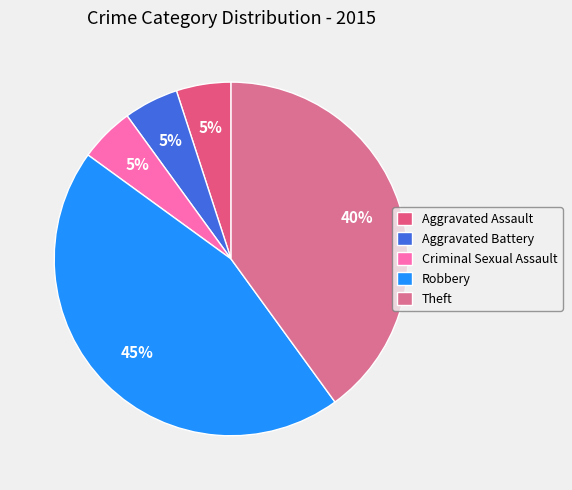

The Aggravated Assault slice represents 5% of the pie. True or false?

True